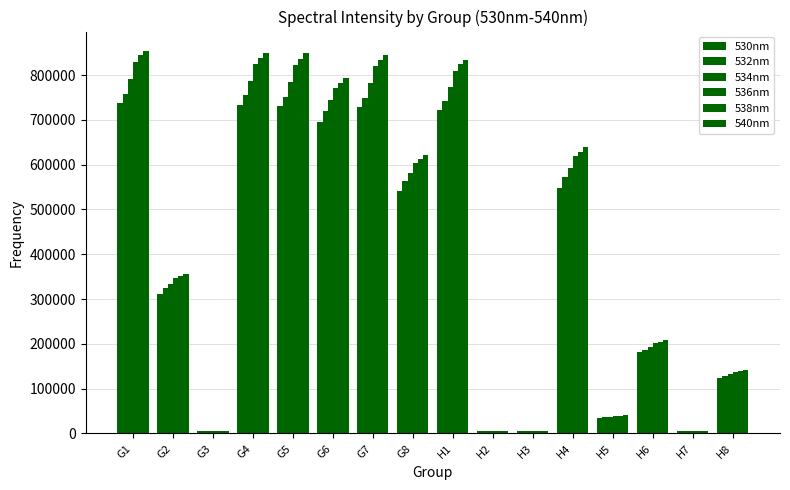

Which series changed the most between H6 and H8?

540nm